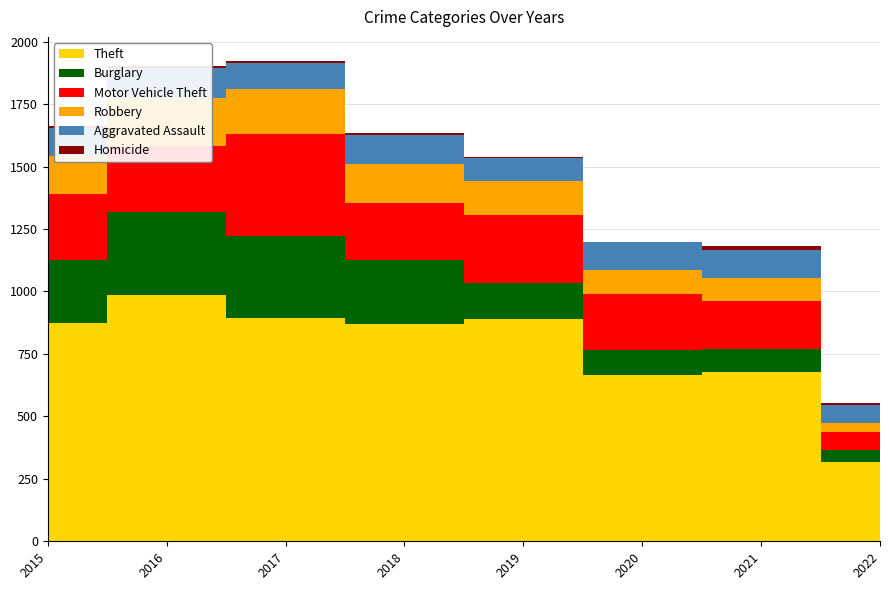

Reading left to right, extract all data points from this chart.

Theft: 874	984	892	868	891	666	678	319
Burglary: 254	333	329	257	143	100	90	47
Motor Vehicle Theft: 261	265	411	231	273	222	194	73
Robbery: 154	194	178	155	135	97	91	34
Aggravated Assault: 110	118	105	115	92	113	115	72
Homicide: 9	7	8	10	5	2	13	8